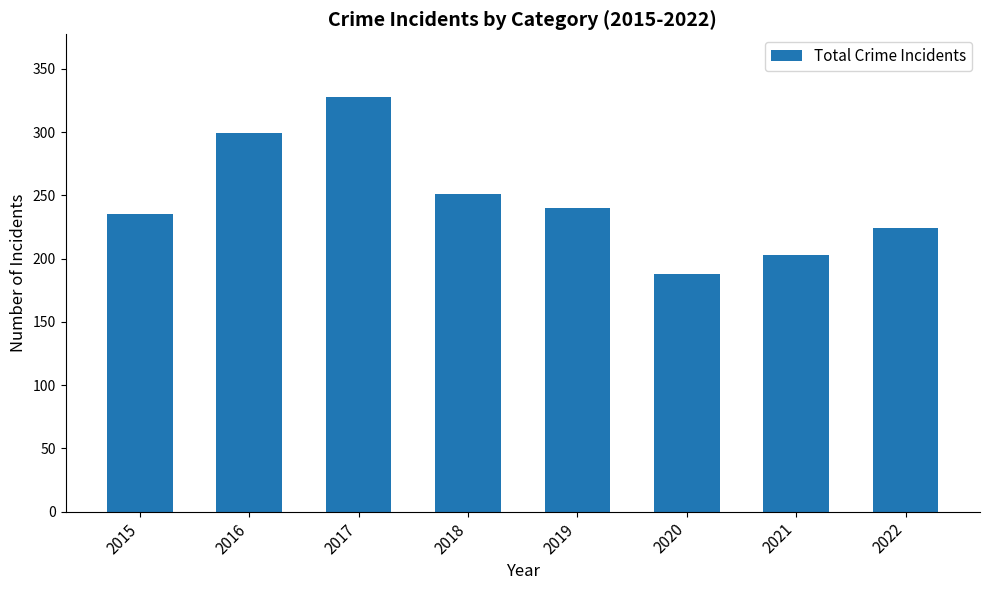

Which has a higher value, 2019 or 2015?

2019